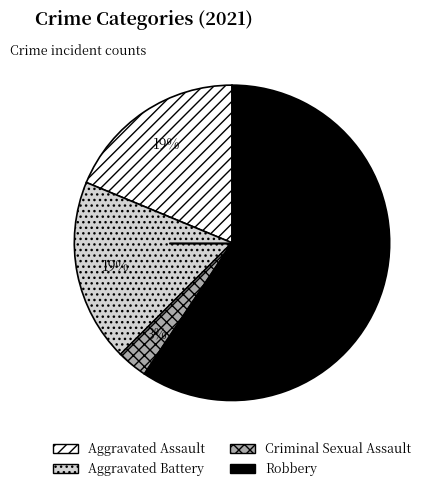

To the nearest percent, what is the difference between the largest and smallest slice percentages?

56%